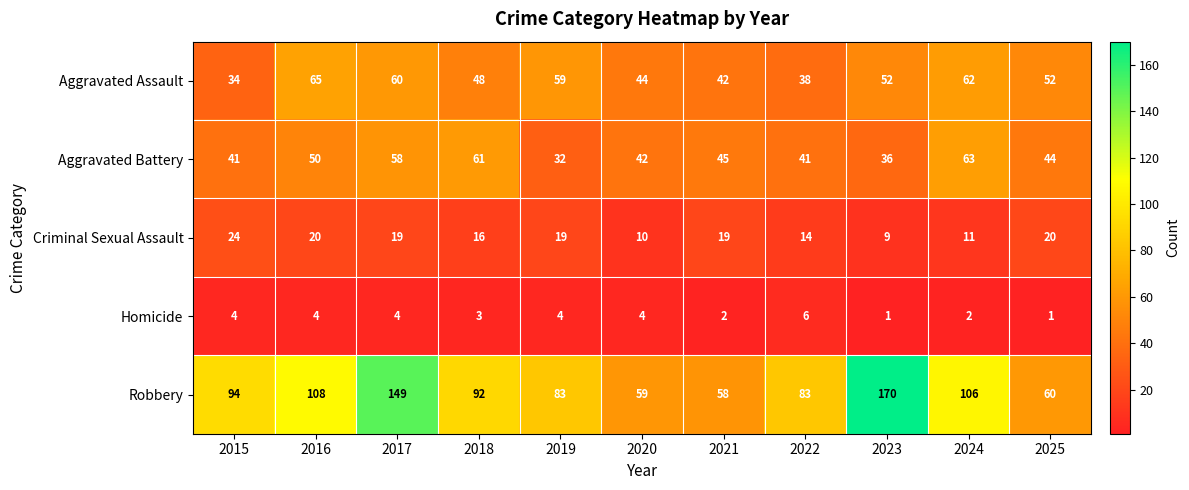

What is the average value of the Robbery series?

97